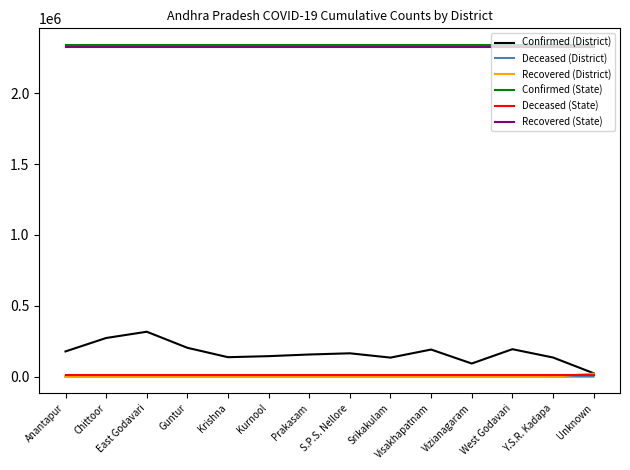

What position from the right is Krishna?

10